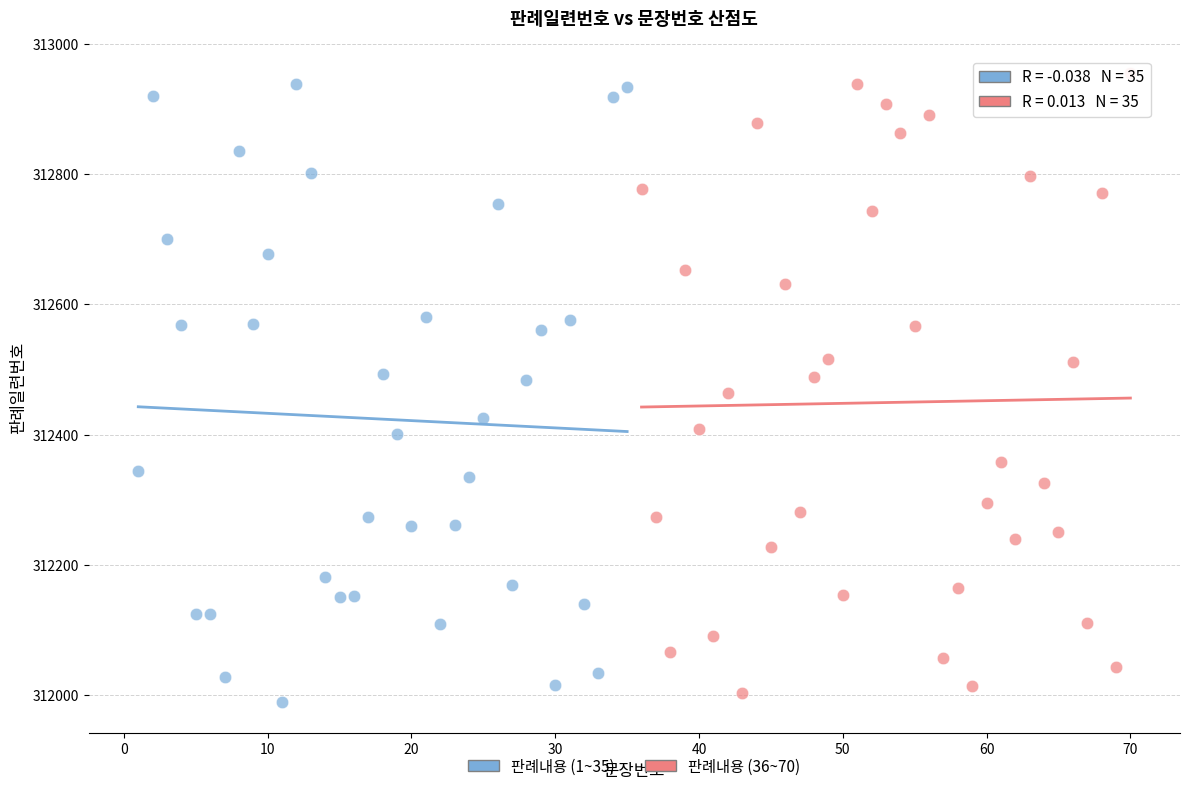

What are all the series names shown in the legend?

판례내용 (1~35), 판례내용 (36~70)